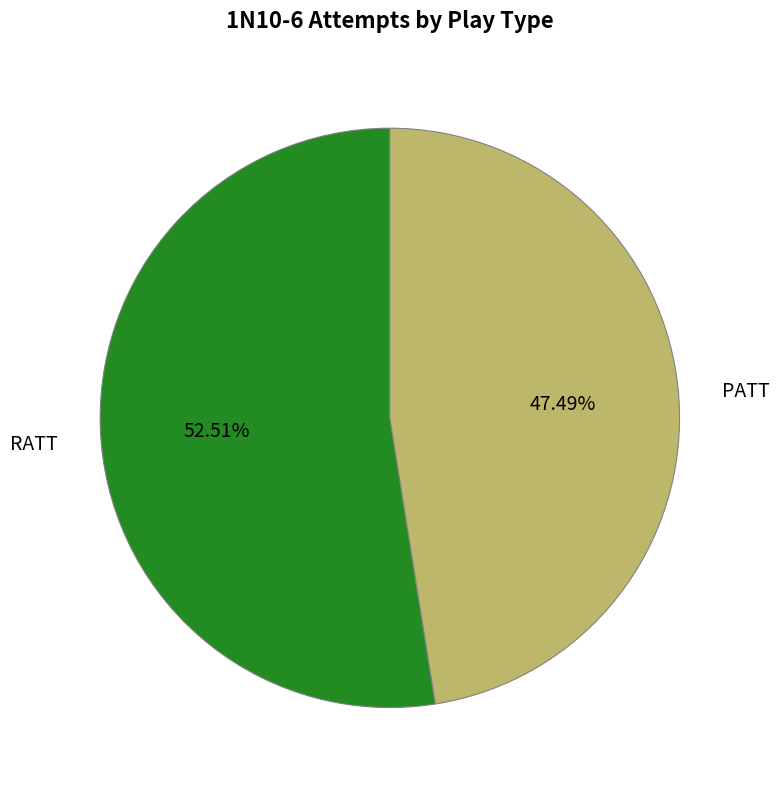

To the nearest percent, what is the average slice percentage?

50%